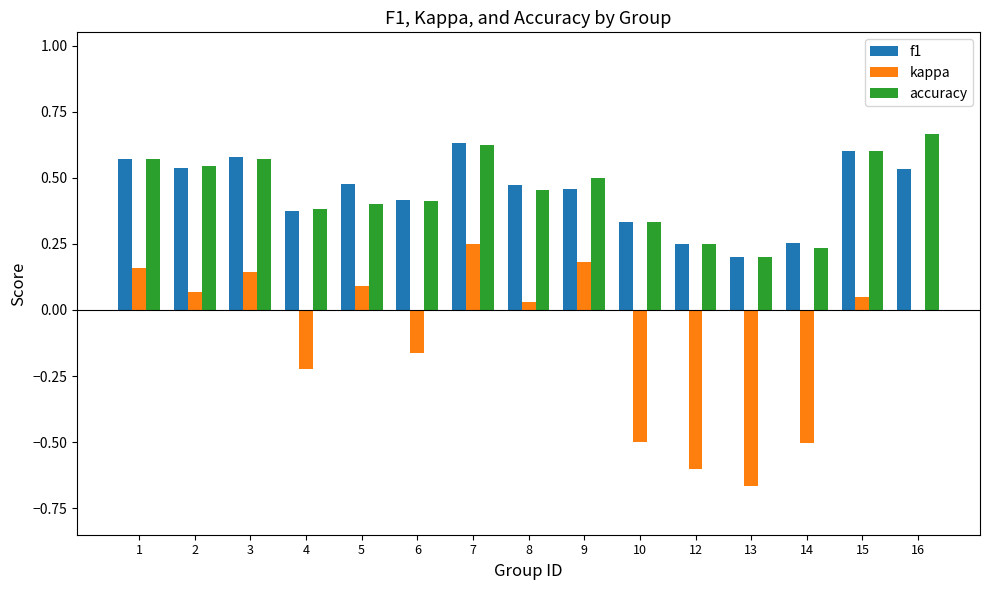

What is the sum of all kappa values?

-1.7